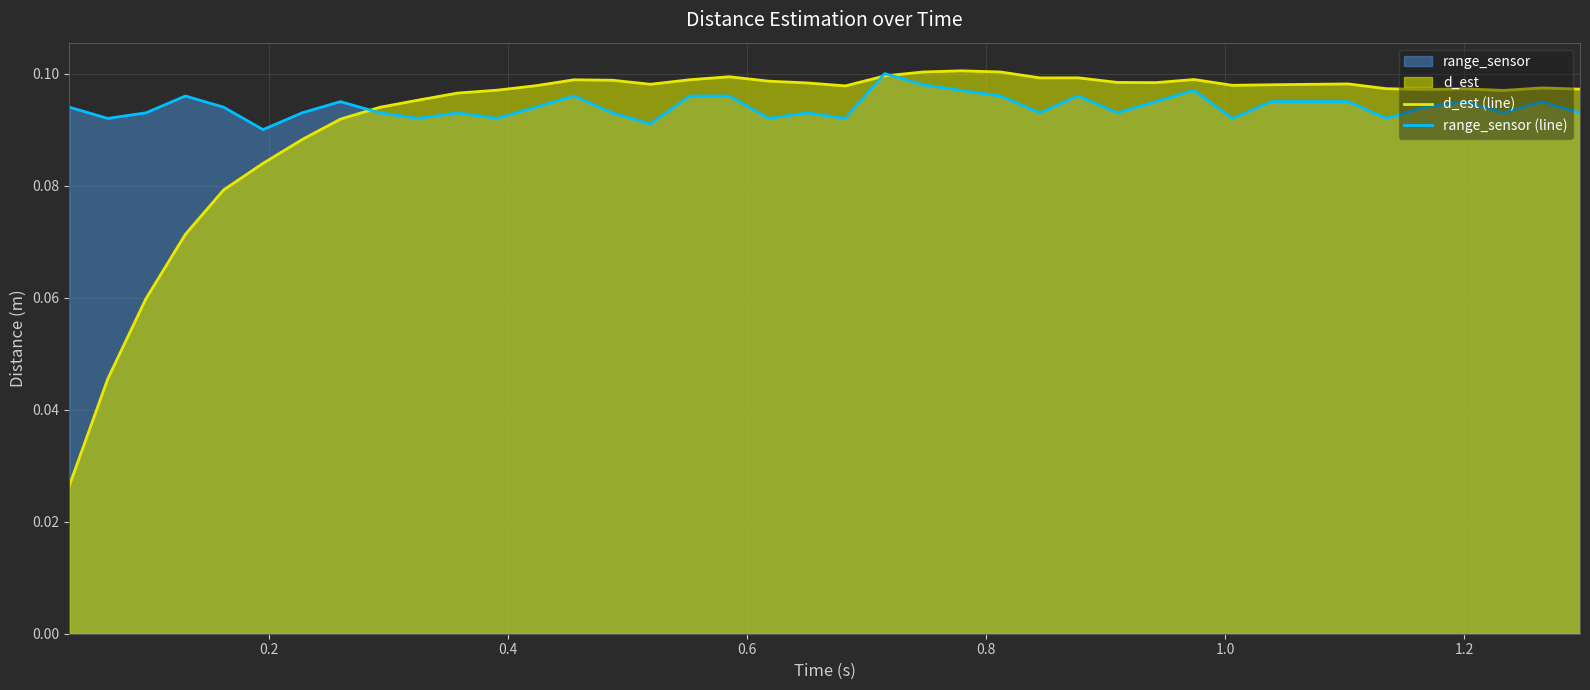

Reading left to right, extract all data points from this chart.

d_est (line): 0.0	0.0	0.1	0.1	0.1	0.1	0.1	0.1	0.1	0.1	0.1	0.1	0.1	0.1	0.1	0.1	0.1	0.1	0.1	0.1	0.1	0.1	0.1	0.1	0.1	0.1	0.1	0.1	0.1	0.1	0.1	0.1	0.1	0.1	0.1	0.1	0.1	0.1	0.1	0.1
range_sensor (line): 0.1	0.1	0.1	0.1	0.1	0.1	0.1	0.1	0.1	0.1	0.1	0.1	0.1	0.1	0.1	0.1	0.1	0.1	0.1	0.1	0.1	0.1	0.1	0.1	0.1	0.1	0.1	0.1	0.1	0.1	0.1	0.1	0.1	0.1	0.1	0.1	0.1	0.1	0.1	0.1